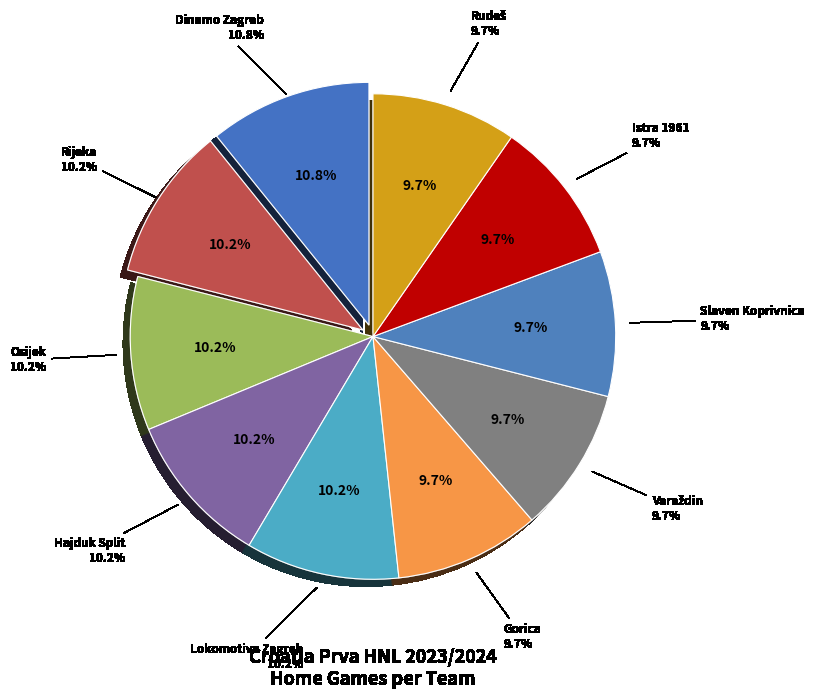

Which has a higher value, Lokomotiva Zagreb or Gorica?

Lokomotiva Zagreb